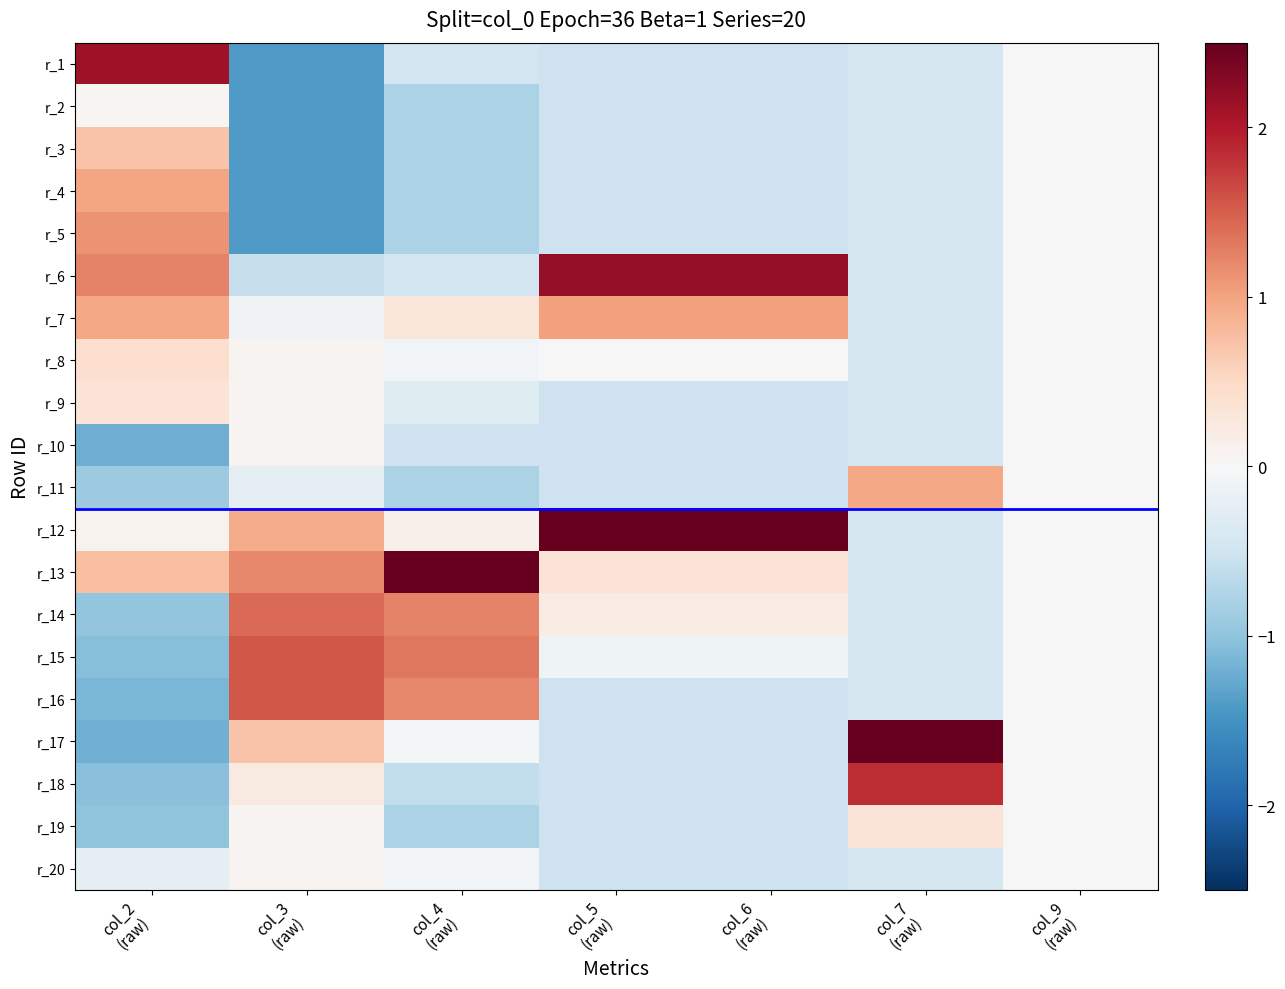

List the series in order of their peak value, highest first.

r_17, r_12, r_13, r_6, r_1, r_18, r_15, r_16, r_14, r_5, r_7, r_4, r_11, r_3, r_8, r_9, r_19, r_20, r_10, r_2